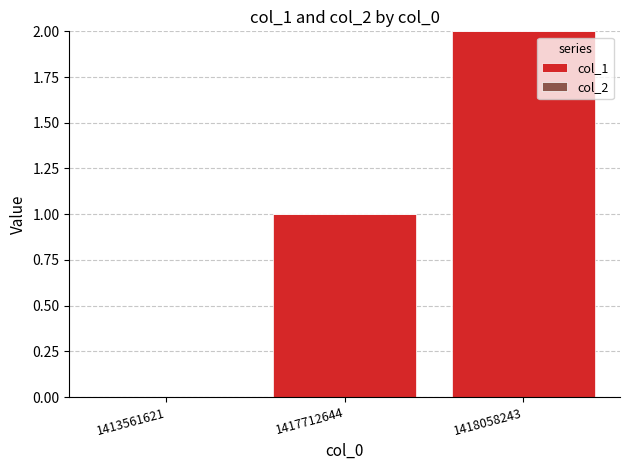

Which label corresponds to the largest value in the chart?

1418058243